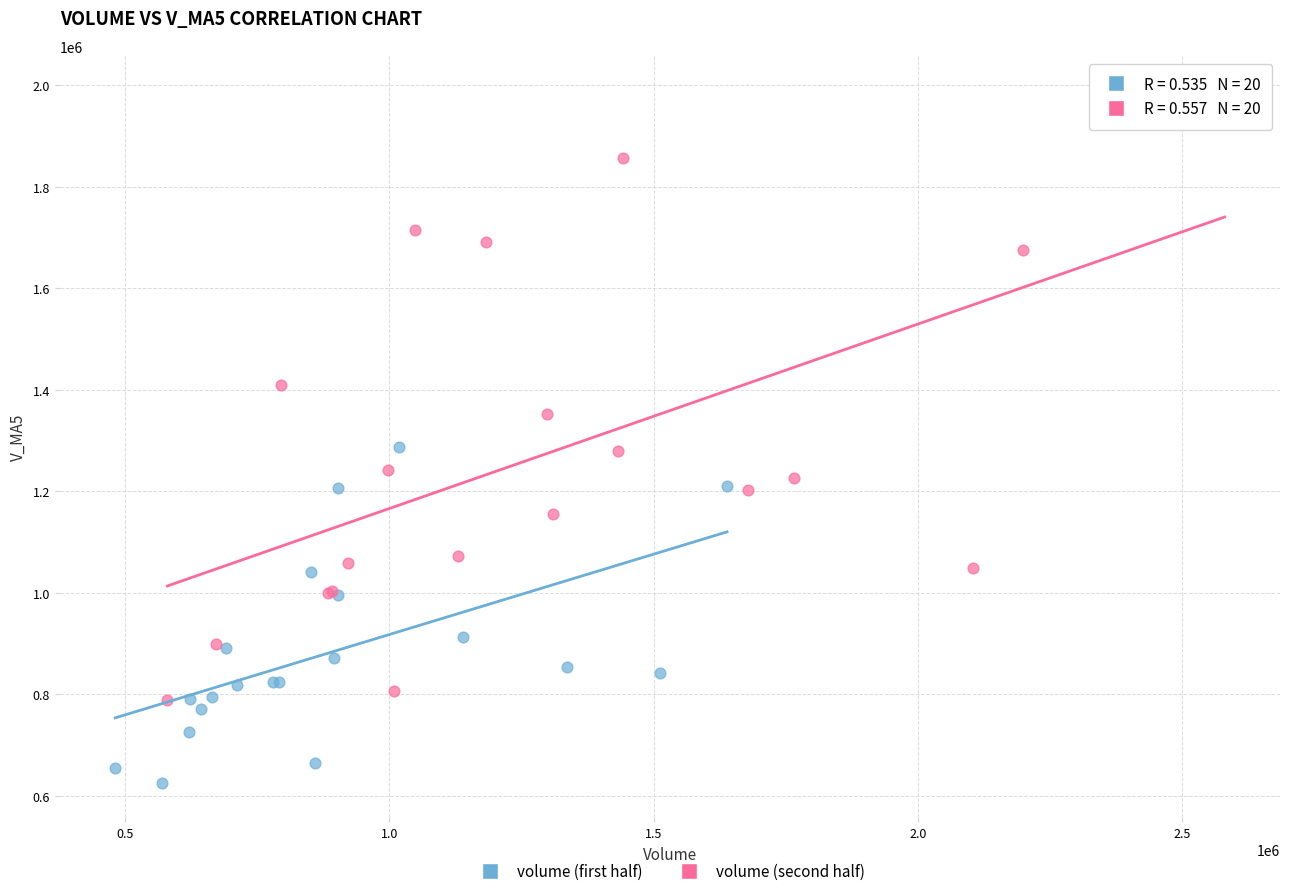

Which series contains the lowest Y value?

volume (first half)